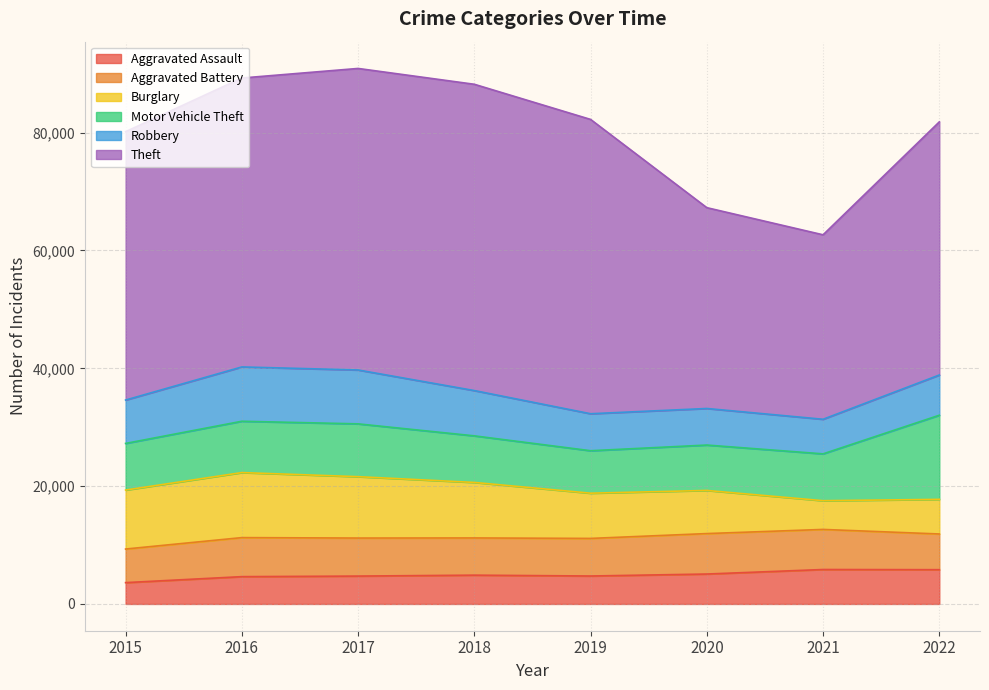

True or false: Burglary has a value of 11038 at 2016.

True